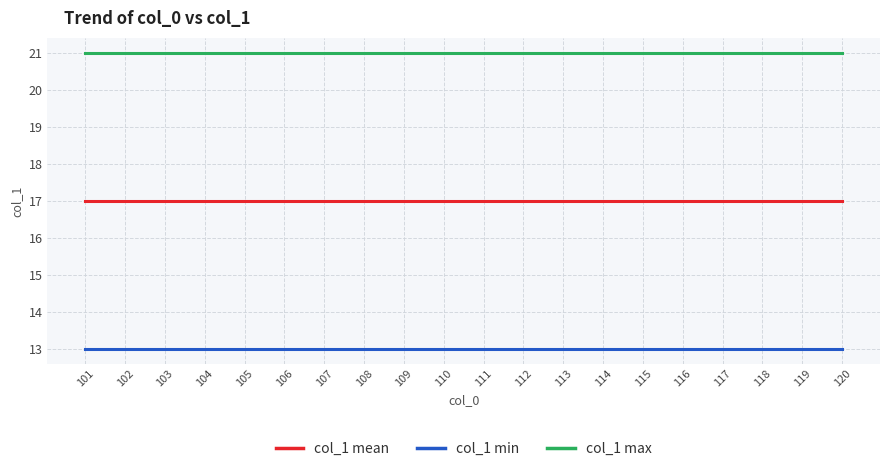

True or false: col_1 mean has a value of 27 at 115.

False